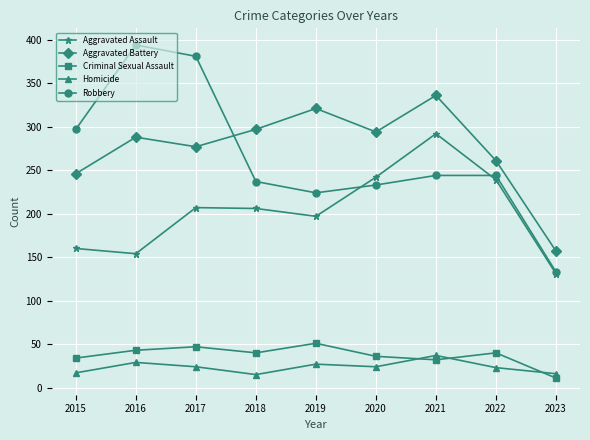

How many lines are shown in the chart?

5